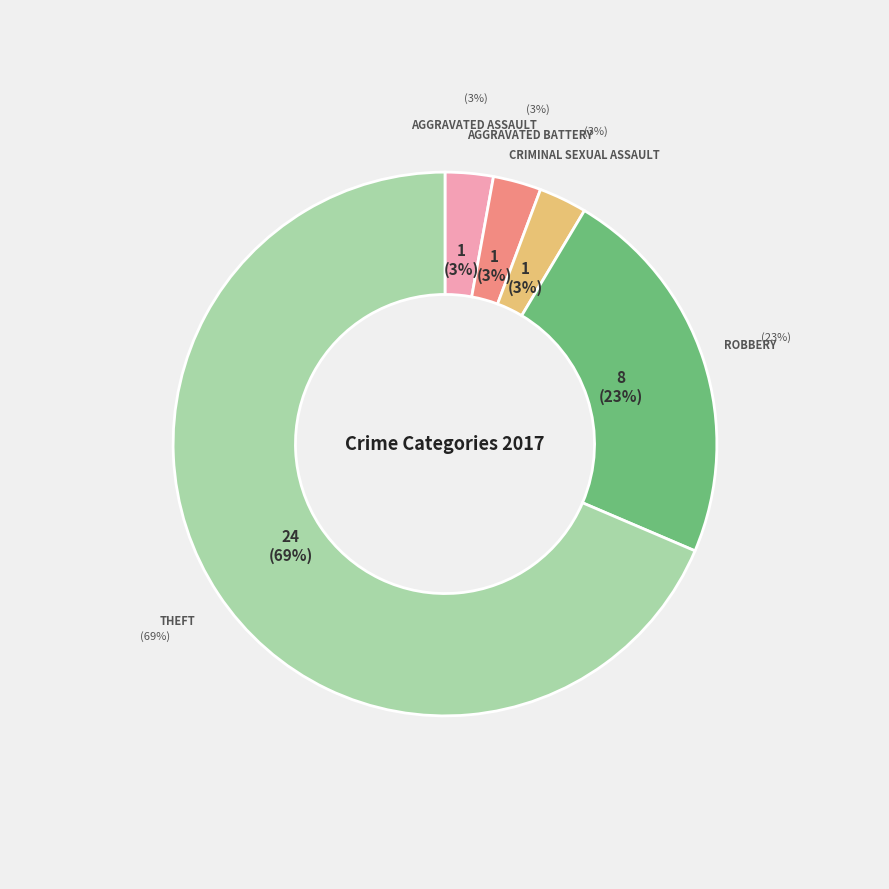

What is the total percentage of Robbery and Criminal Sexual Assault?

25.7%